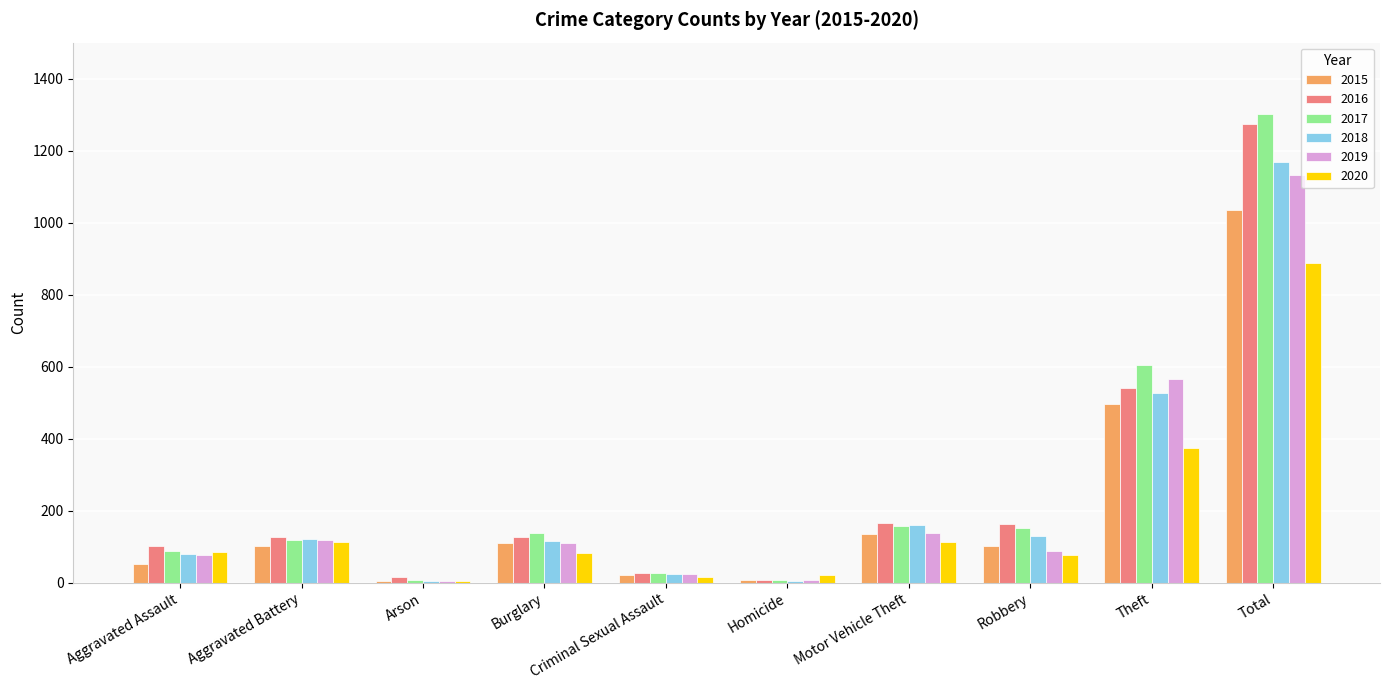

What is the approximate value of 2020 at Criminal Sexual Assault?

15